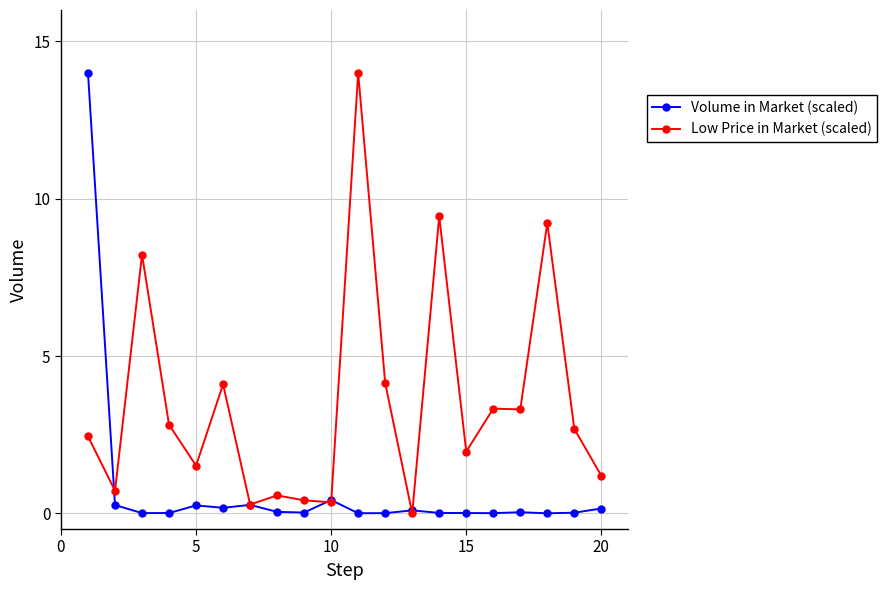

At how many categories does at least one series exceed 6?

5